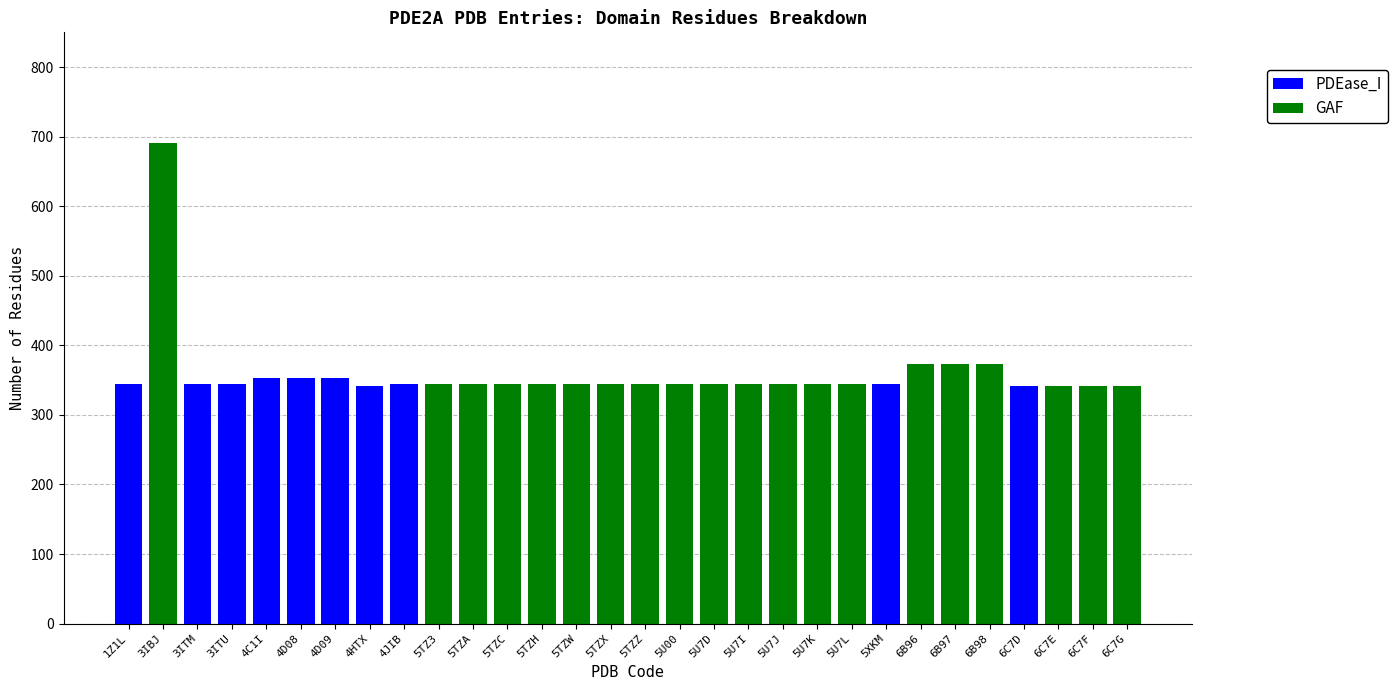

At which category is the sum across all series the highest?

3IBJ